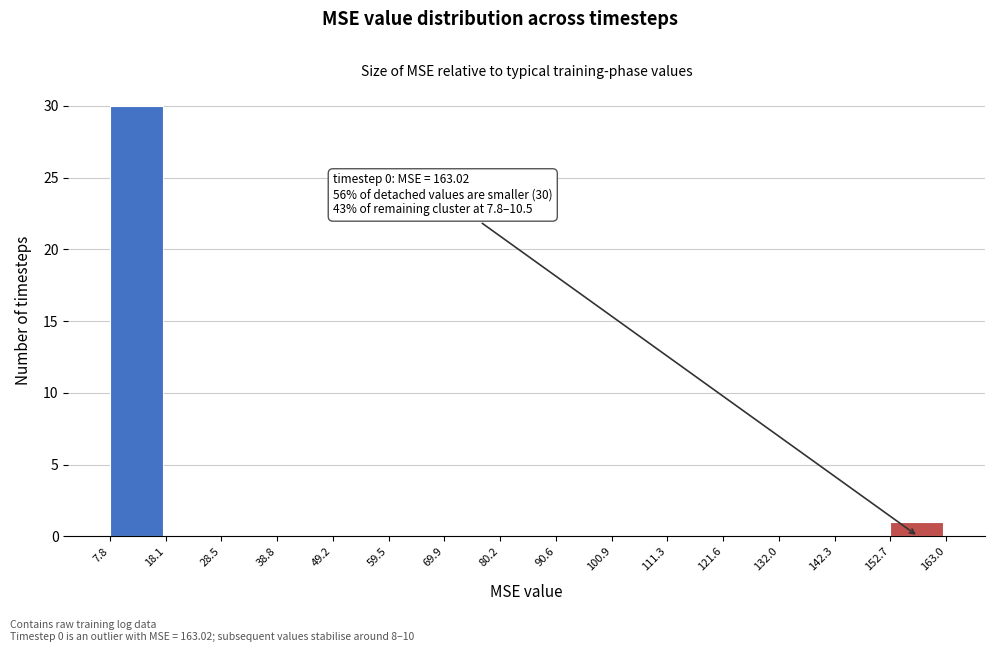

Over which range of the x-axis is the bar tallest?

7.8 to 18.1